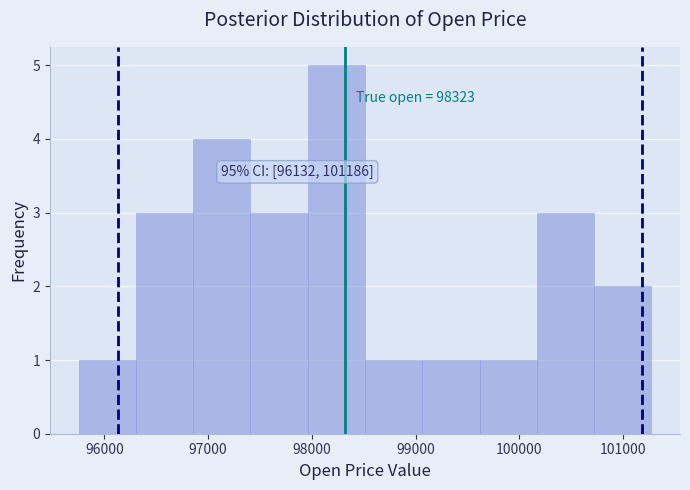

Over which range of the x-axis is the bar tallest?

98000 to 98500